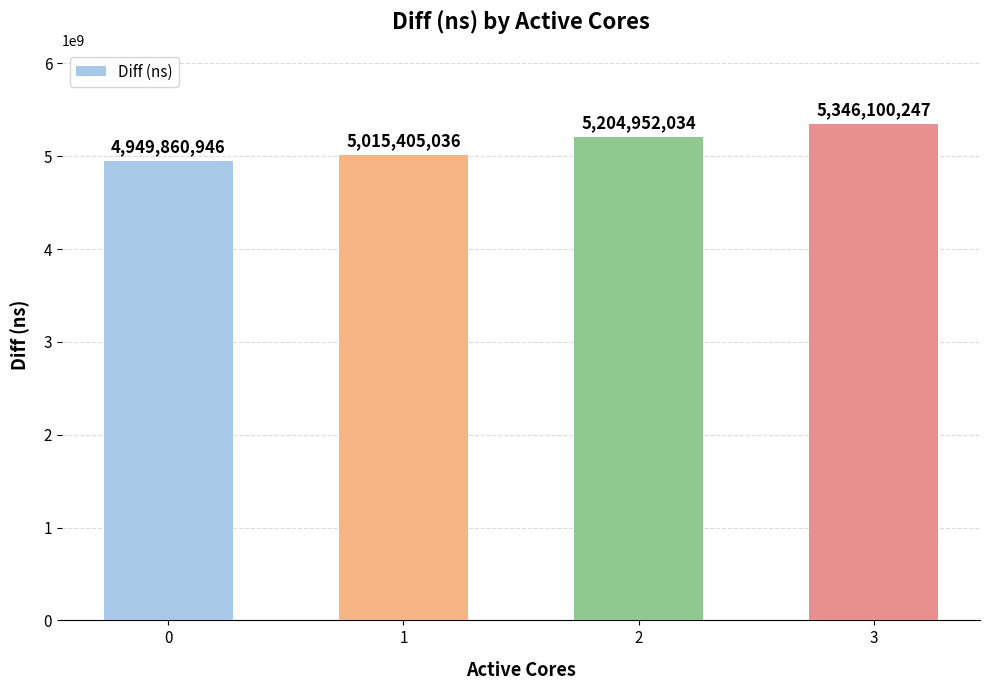

What is the average value?

5129079566